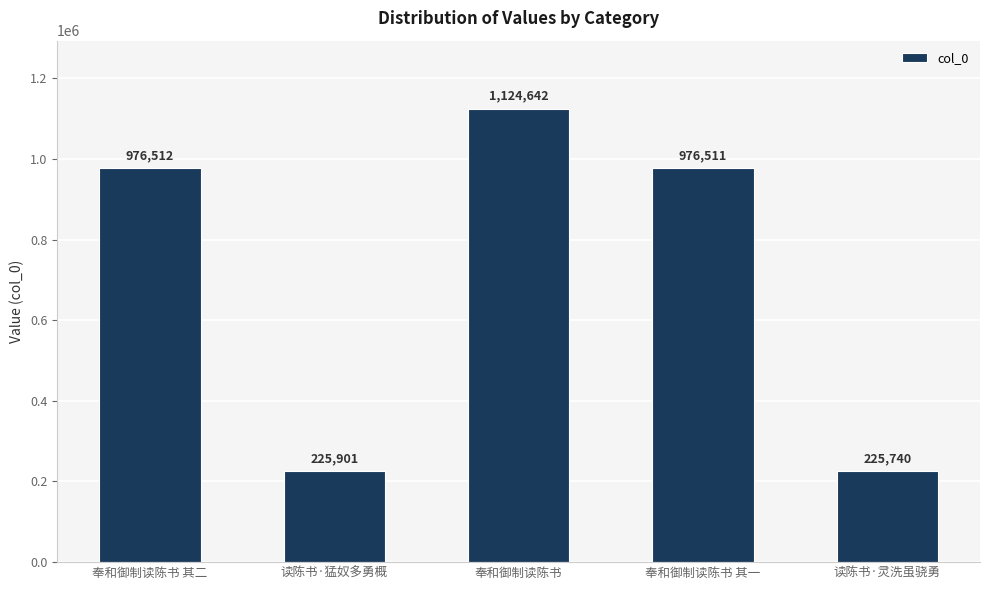

Reading right to left, extract all data points from this chart.

读陈书·灵洗虽骁勇=225740	奉和御制读陈书 其一=976511	奉和御制读陈书=1124642	读陈书·猛奴多勇概=225901	奉和御制读陈书 其二=976512